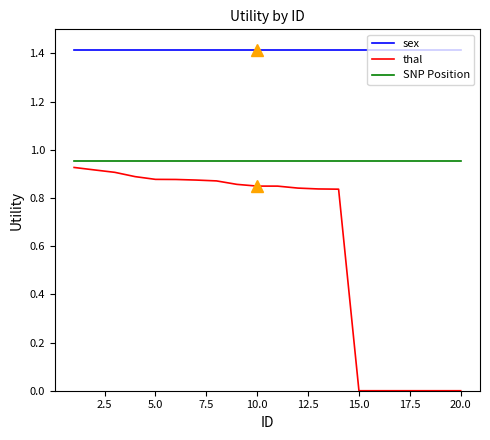

Which series has the largest range (max minus min)?

thal